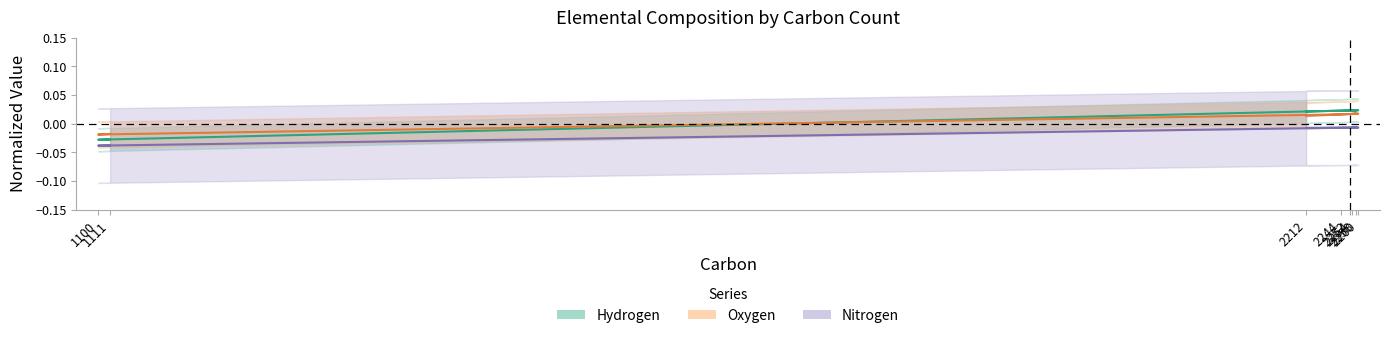

At which label does Oxygen reach its peak?

2260